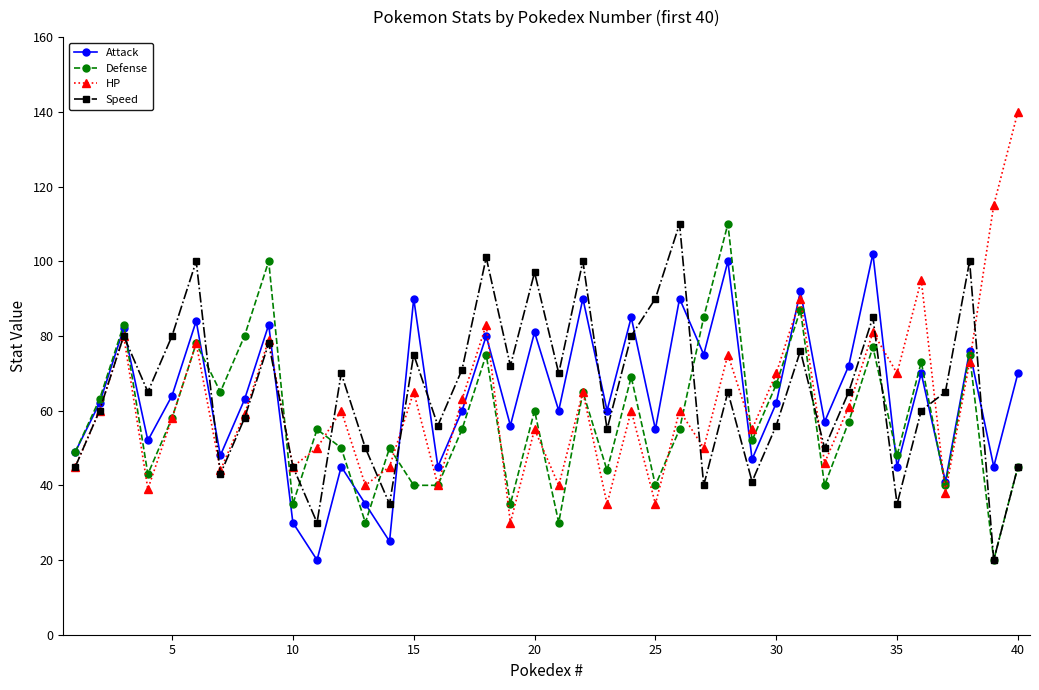

True or false: Speed has more than 0 points higher than both neighbors.

True